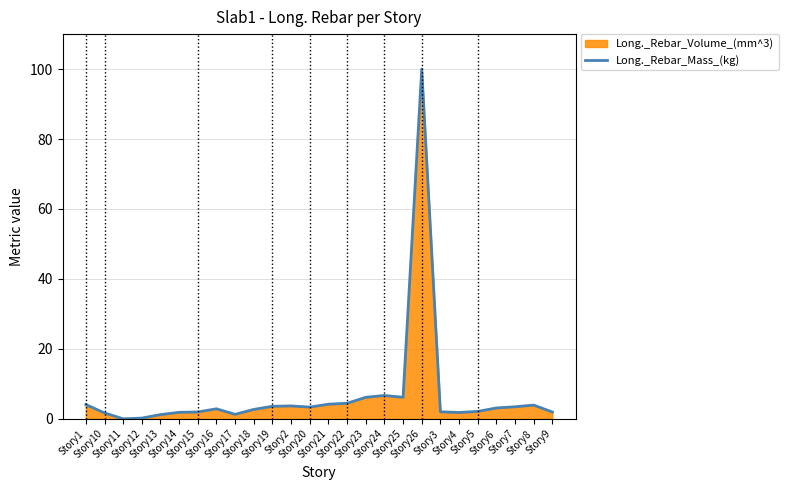

What is the sum of the values at Story17 and Story11?

1.3